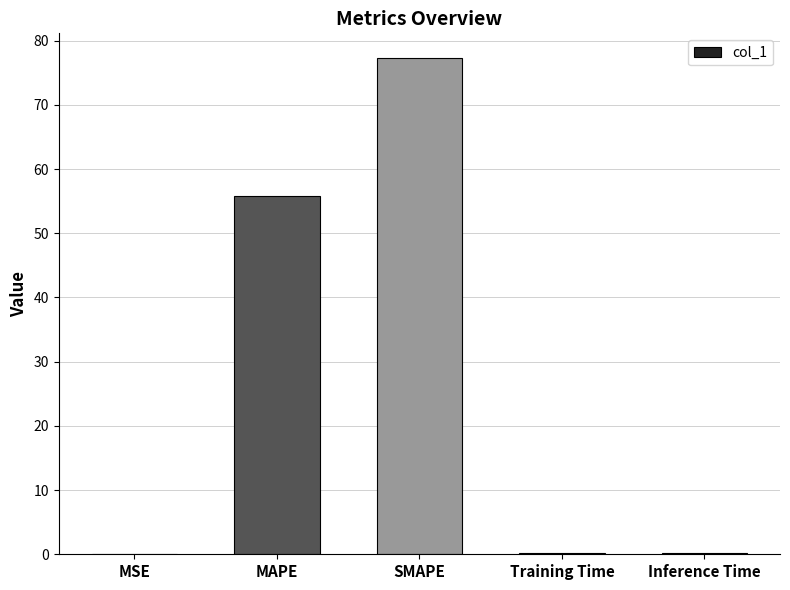

What is the greatest value displayed?

77.3